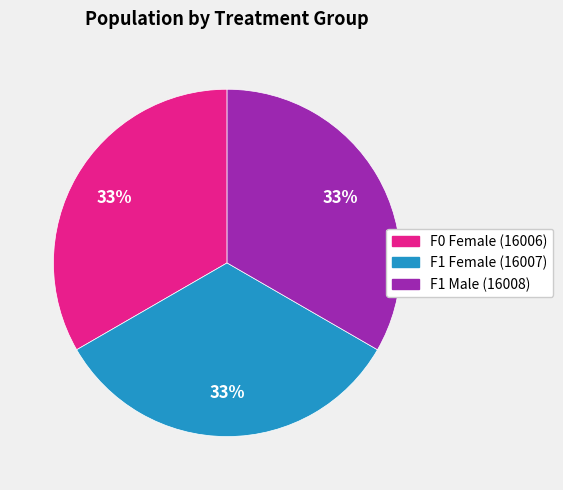

To the nearest percent, what is the average slice percentage?

33%